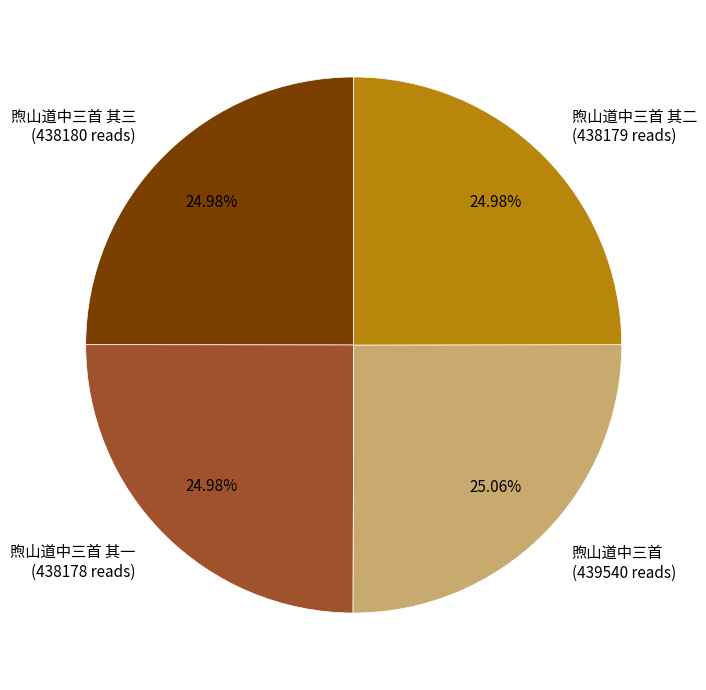

How many segments does this pie chart have?

4